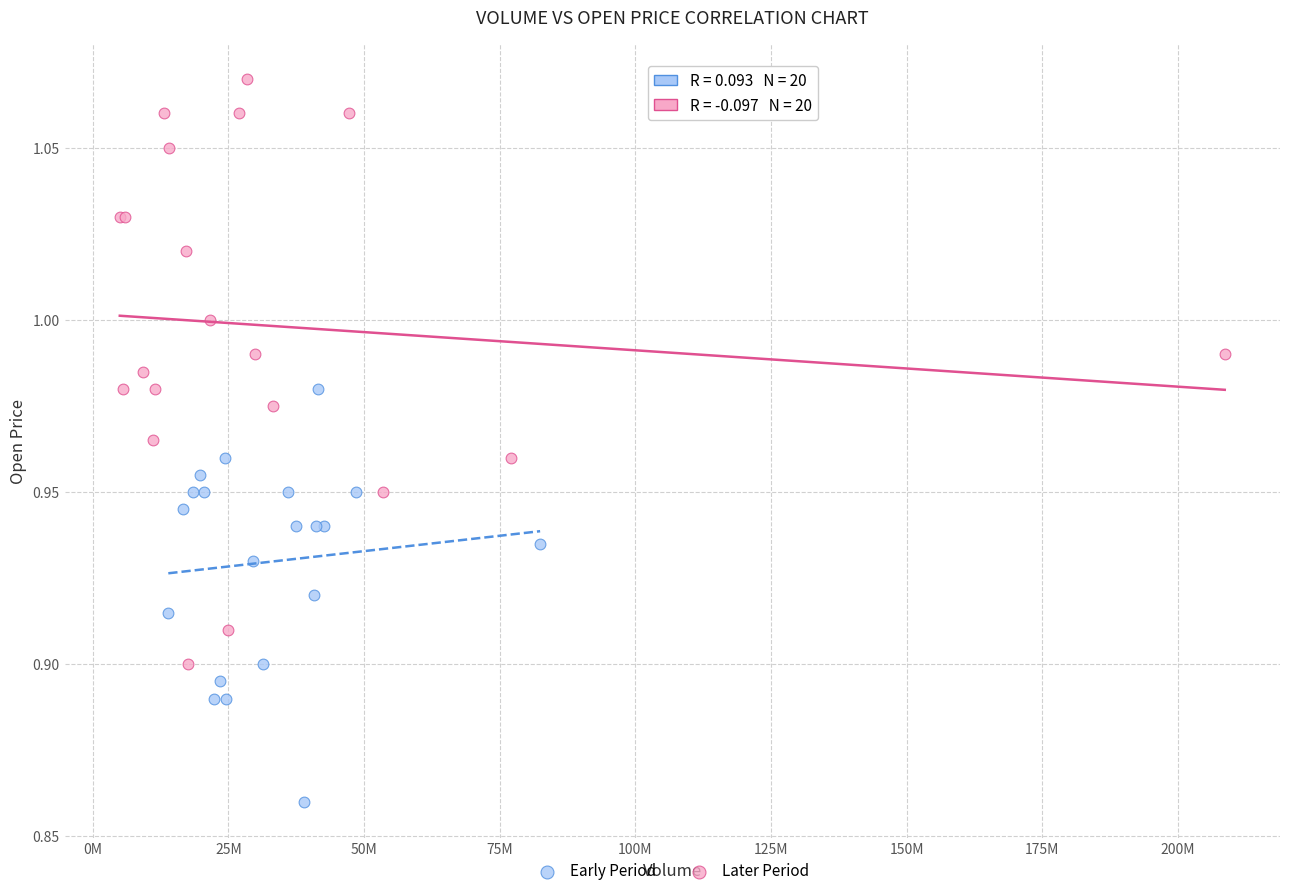

Which series contains the lowest Y value?

Early Period